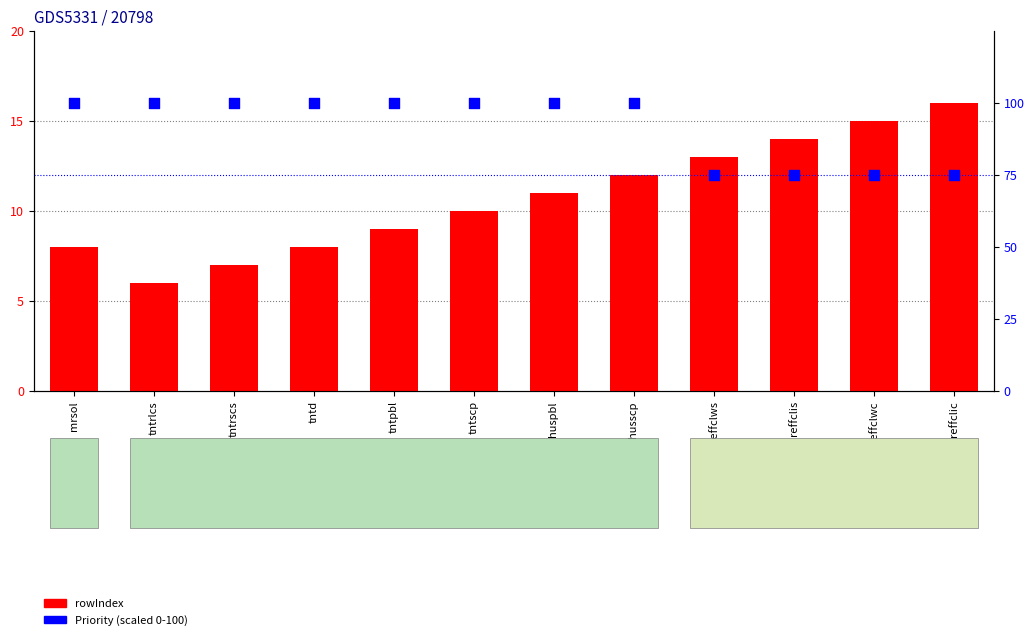

Which series has the largest Y range (max minus min)?

Priority (scaled)